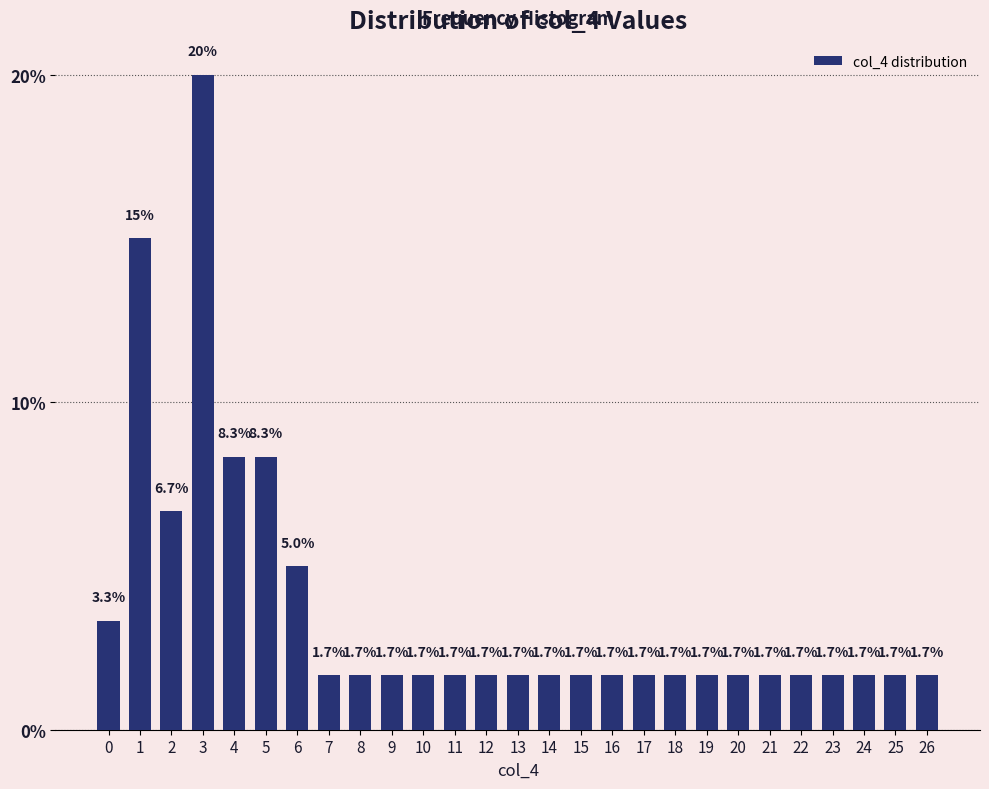

Reading right to left, transcribe all the data shown in this chart.

1.7	1.7	1.7	1.7	1.7	1.7	1.7	1.7	1.7	1.7	1.7	1.7	1.7	1.7	1.7	1.7	1.7	1.7	1.7	1.7	5.0	8.3	8.3	20.0	6.7	15.0	3.3